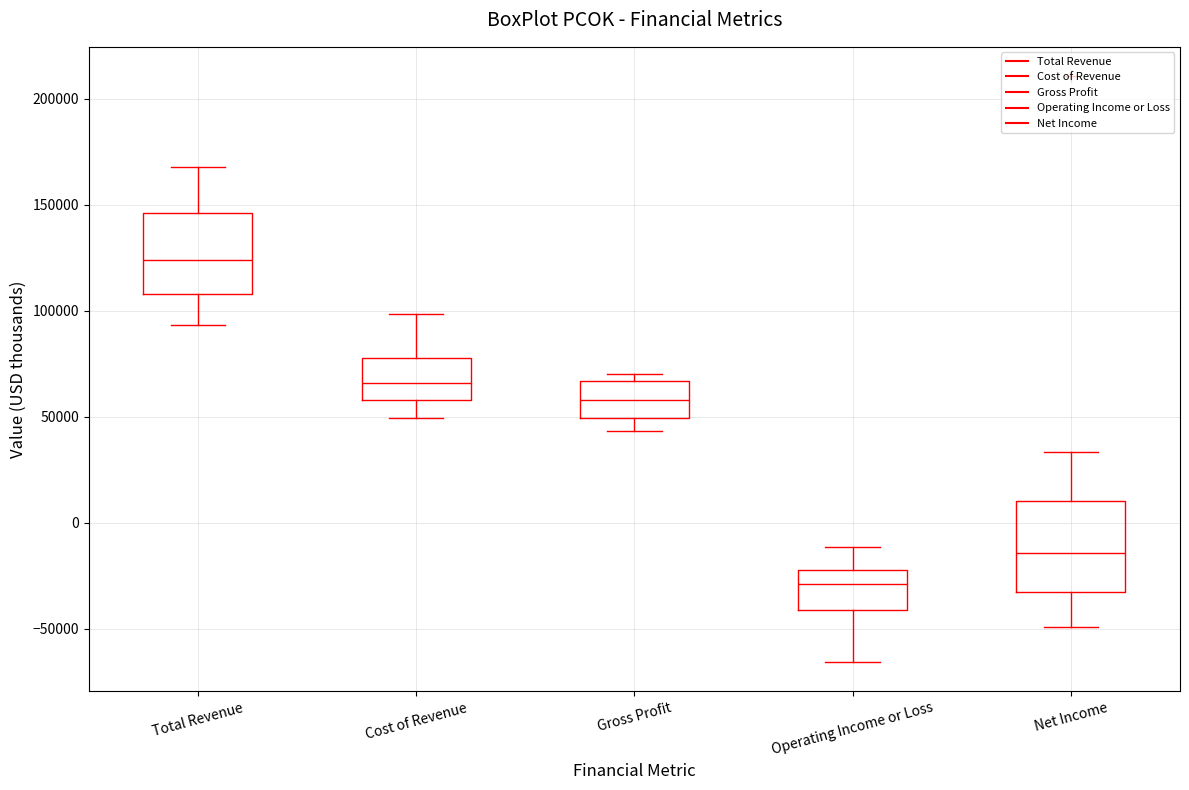

Reading left to right, transcribe this box plot: for each box, give where its median line is, the range the box spans, and where its two whiskers end, as read against the y-axis. The values are not printed on the chart, so give them approximately, as read against the axis.

Total Revenue: median 125000, box 110000 to 145000, whiskers 95000 to 170000
Cost of Revenue: median 65000, box 60000 to 80000, whiskers 50000 to 100000
Gross Profit: median 60000, box 50000 to 65000, whiskers 45000 to 70000
Operating Income or Loss: median -30000, box -40000 to -20000, whiskers -65000 to -10000
Net Income: median -15000, box -30000 to 10000, whiskers -50000 to 35000